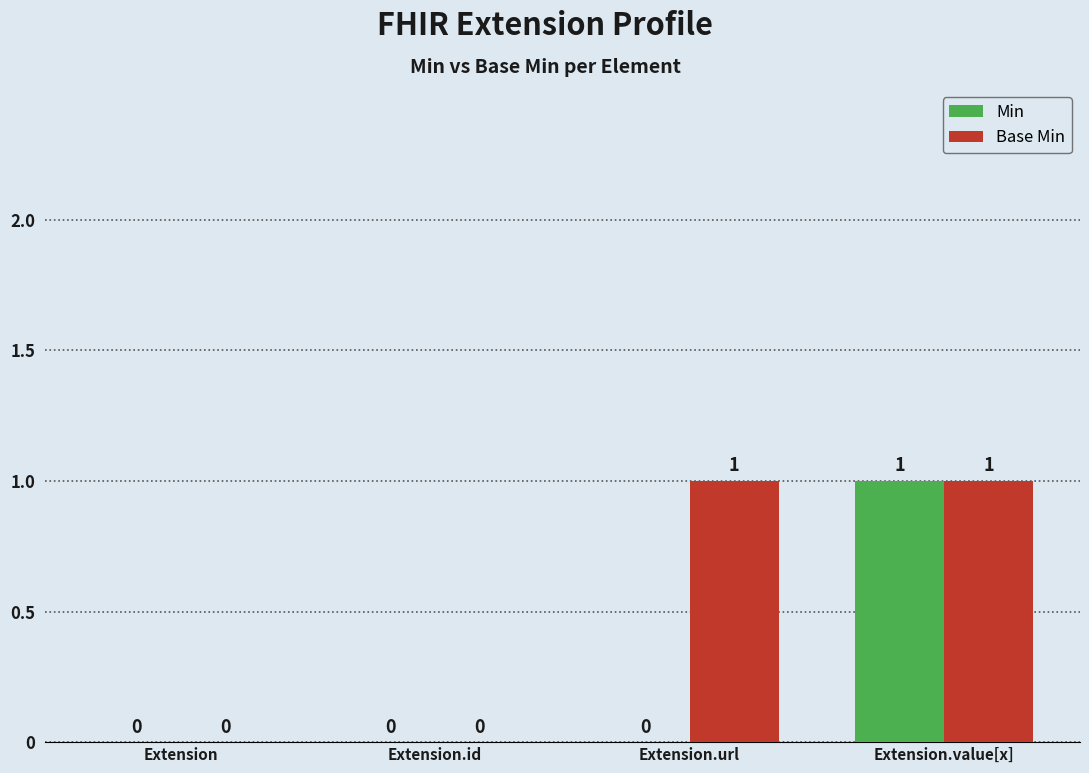

Which series has the largest total across all categories?

Base Min